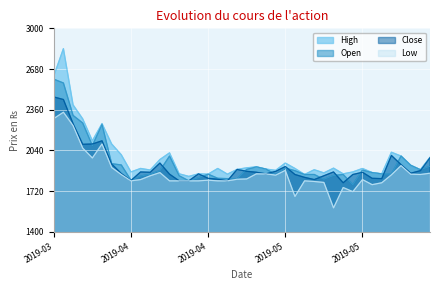

Reading left to right, transcribe all the data shown in this chart.

High: 2625.0	2840.0	2397.5	2287.5	2115.0	2250.0	2090.0	2005.0	1870.0	1897.5	1885.0	1967.5	2020.0	1855.0	1835.0	1855.0	1852.5	1897.5	1852.5	1890.0	1902.5	1910.0	1892.5	1882.5	1940.0	1897.5	1850.0	1887.5	1862.5	1900.0	1855.0	1870.0	1897.5	1865.0	1855.0	2025.0	1995.0	1922.5	1887.5	1985.0
Open: 2600.0	2570.0	2315.0	2255.0	2077.5	2245.0	1935.0	1925.0	1805.0	1837.5	1852.5	1880.0	1995.0	1840.0	1800.0	1825.0	1852.5	1820.0	1817.5	1815.0	1890.0	1910.0	1892.5	1850.0	1900.0	1880.0	1850.0	1850.0	1812.5	1842.5	1850.0	1770.0	1885.0	1865.0	1855.0	1852.5	1995.0	1922.5	1887.5	1915.0
Close: 2460.0	2440.0	2250.0	2087.5	2090.0	2115.0	1932.5	1857.5	1802.5	1870.0	1867.5	1940.0	1852.5	1800.0	1800.0	1855.0	1820.0	1812.5	1800.0	1890.0	1875.0	1867.5	1855.0	1875.0	1912.5	1850.0	1827.5	1810.0	1840.0	1870.0	1785.0	1850.0	1867.5	1820.0	1817.5	2000.0	1927.5	1860.0	1880.0	1982.5
Low: 2290.0	2340.0	2235.0	2057.5	1980.0	2090.0	1905.0	1850.0	1800.0	1810.0	1840.0	1865.0	1800.0	1800.0	1800.0	1800.0	1805.0	1800.0	1800.0	1812.5	1815.0	1855.0	1855.0	1845.0	1882.5	1677.5	1800.0	1795.0	1787.5	1587.5	1747.5	1715.0	1810.0	1770.0	1785.0	1847.5	1920.0	1852.5	1850.0	1860.0